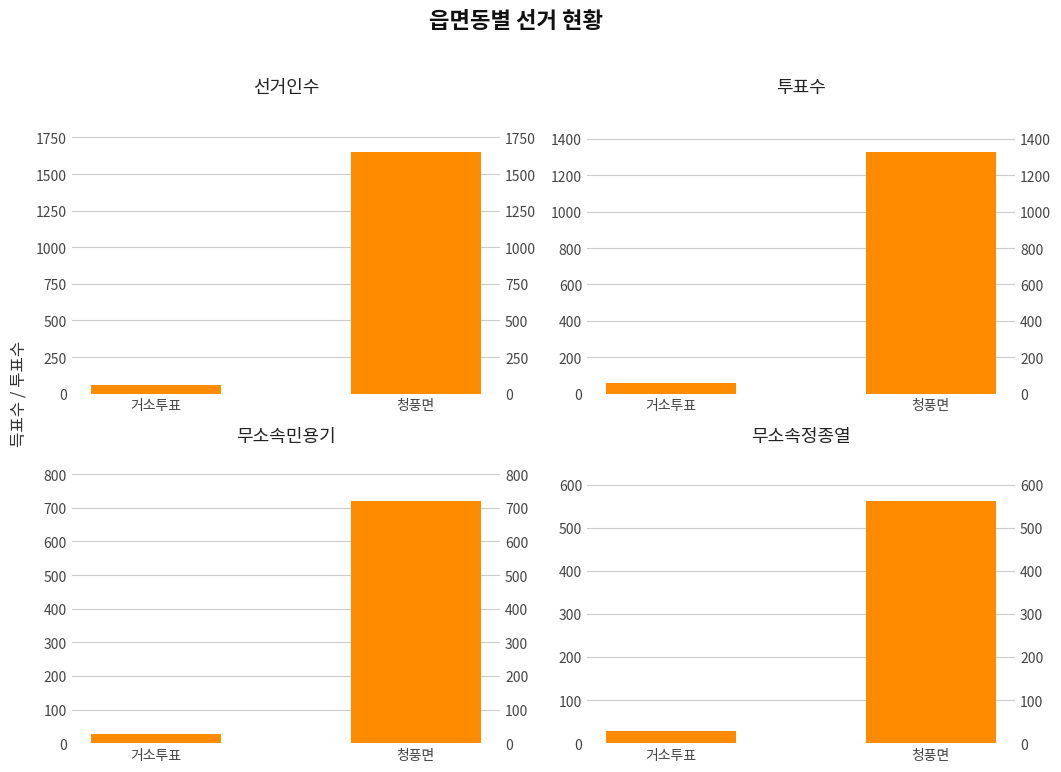

How many bars are there in total?

8